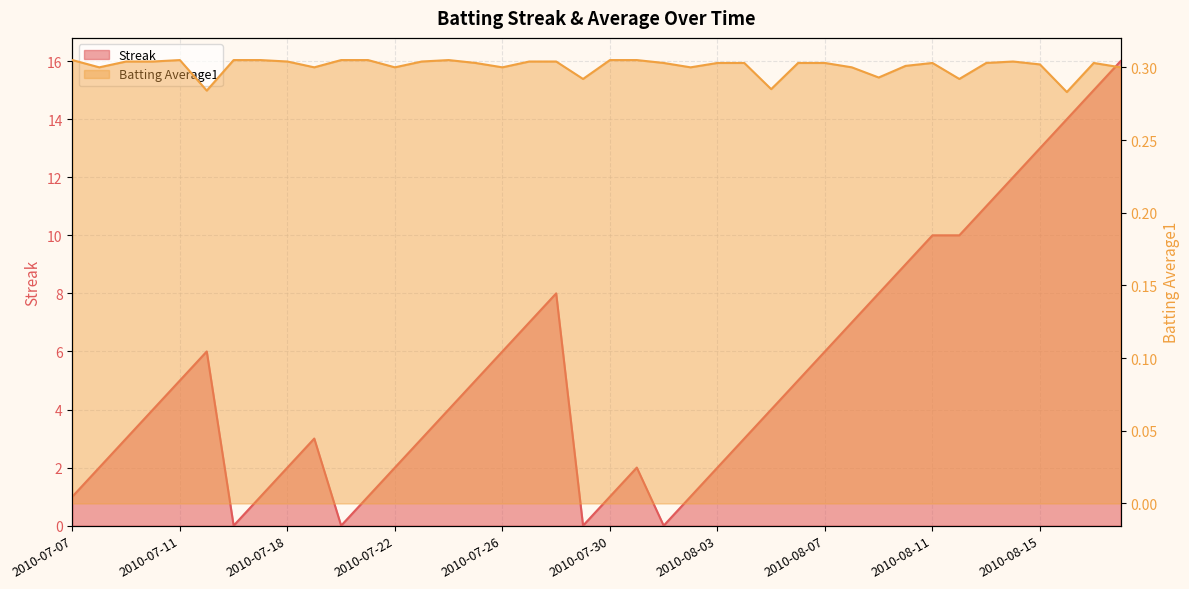

True or false: Batting Average1 has a value of 0.3 at 2010-08-17.

True